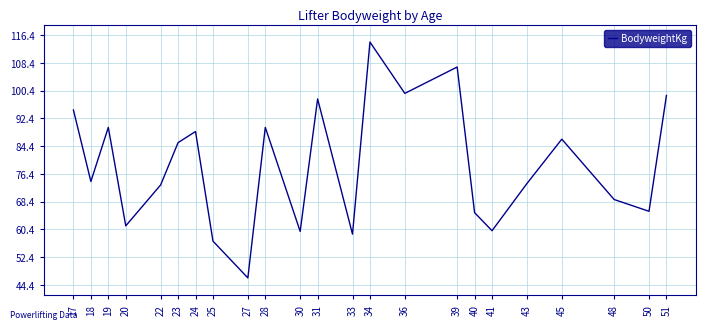

Which has a higher value, 28 or 18?

28